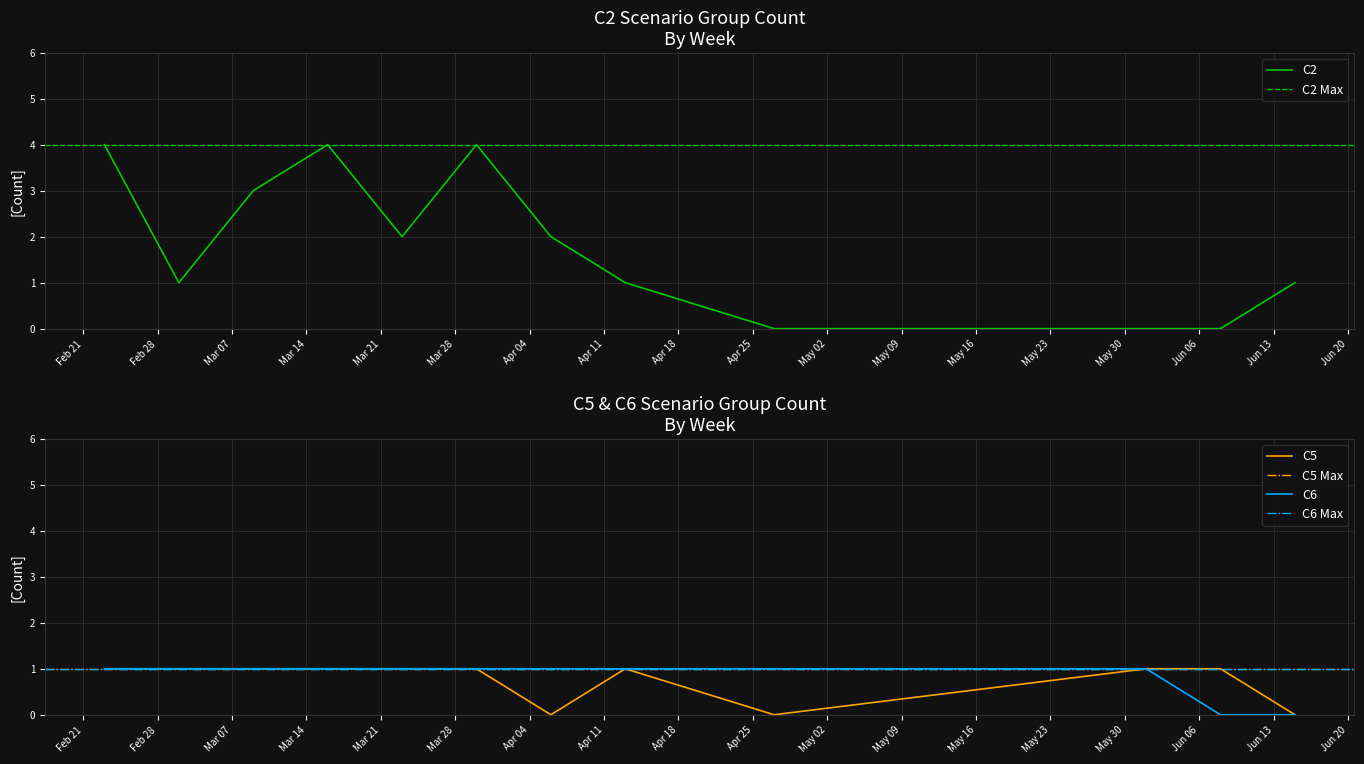

At which label does C2 group count first exceed 2?

2023-02-23